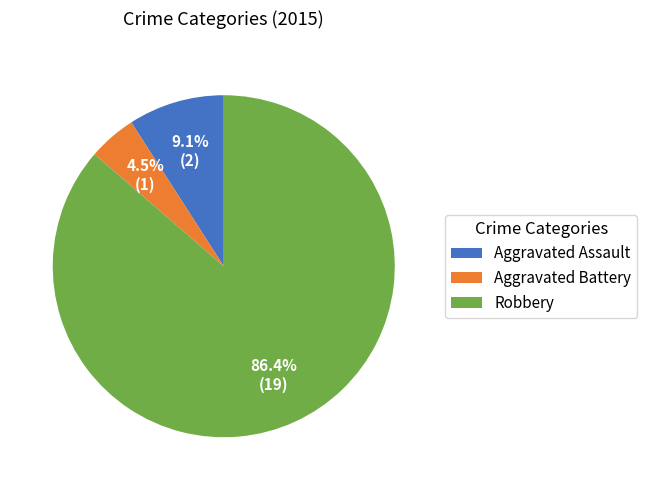

Which category accounts for the majority?

Robbery